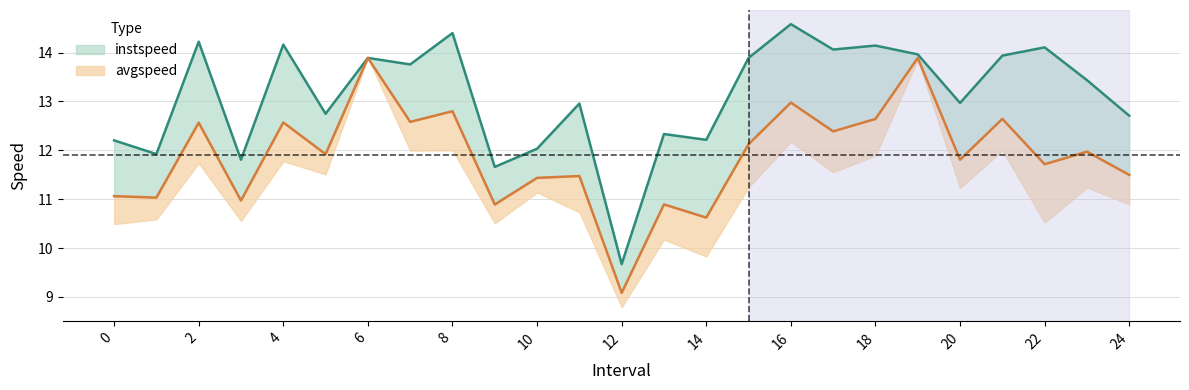

Is it true that avgspeed equals 19.1 at 16?

False